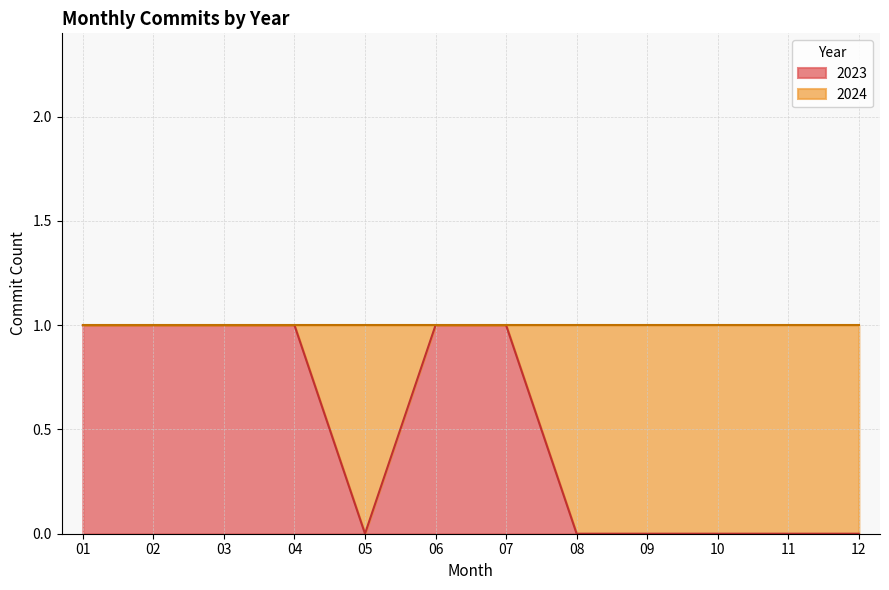

How many series are shown in this chart?

1